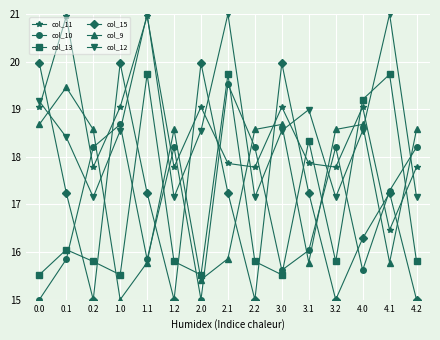

List the series in order of their peak value, lowest first.

col_9, col_10, col_13, col_15, col_11, col_12